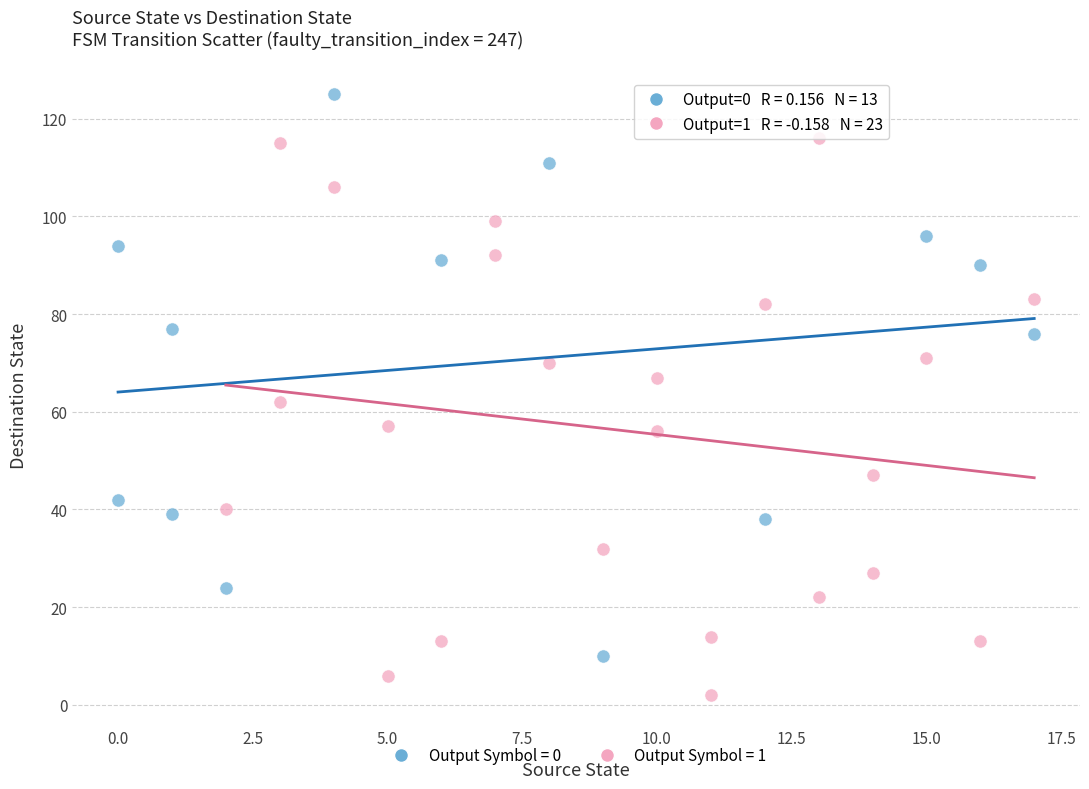

Which series reaches the maximum Y coordinate?

Output Symbol = 0